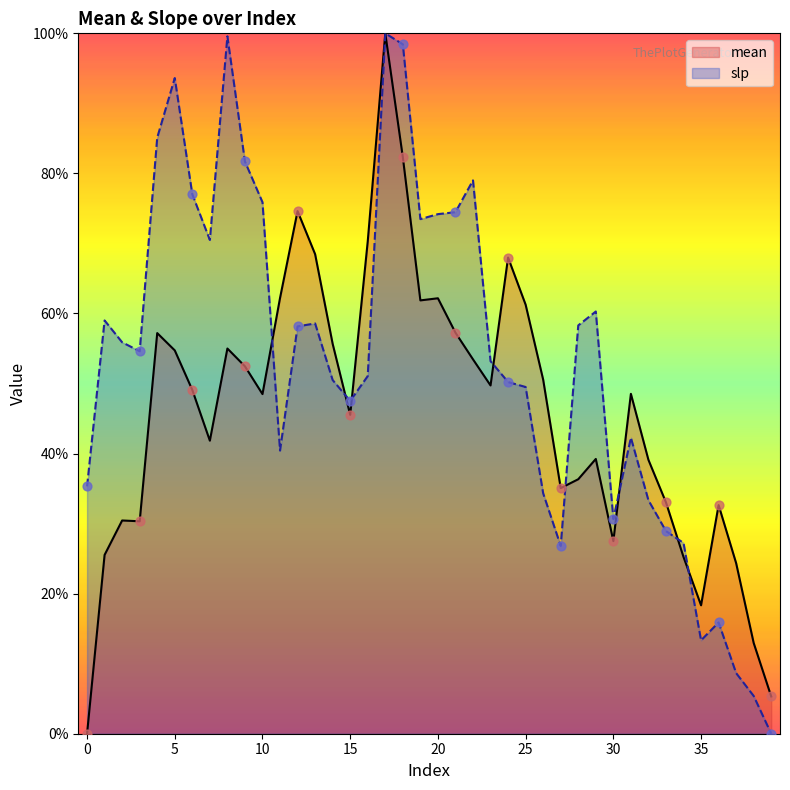

What is the total value across all series at 4?

142.3